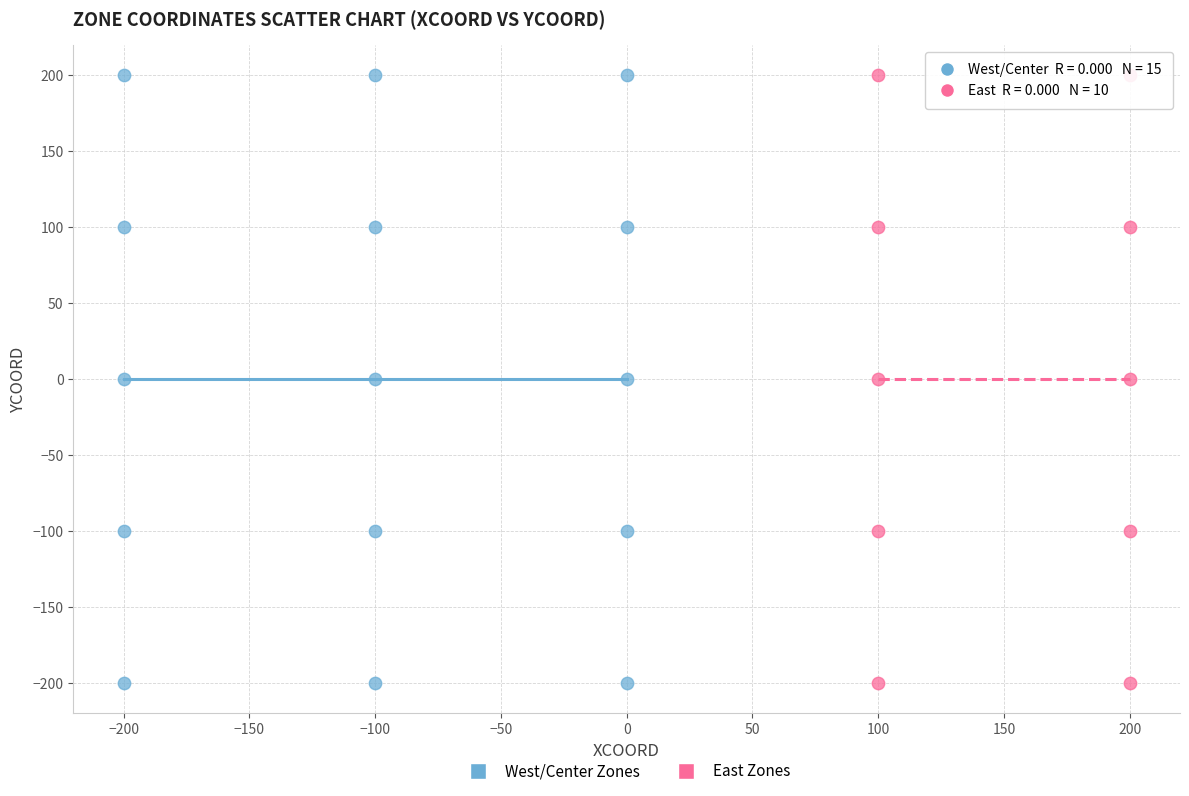

What are all the series names shown in the legend?

West/Center Zones, East Zones